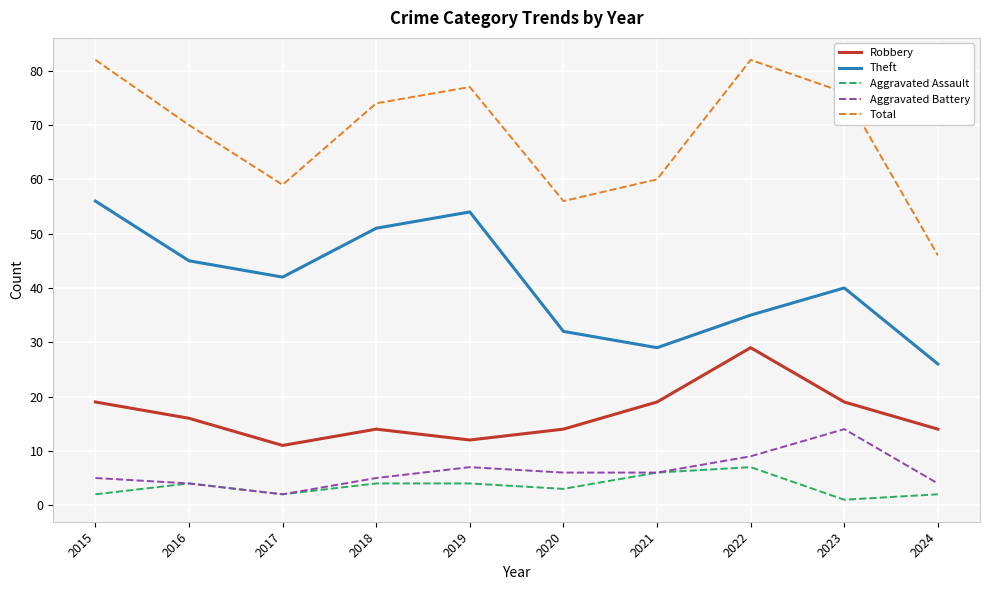

What is the maximum value for Theft?

56